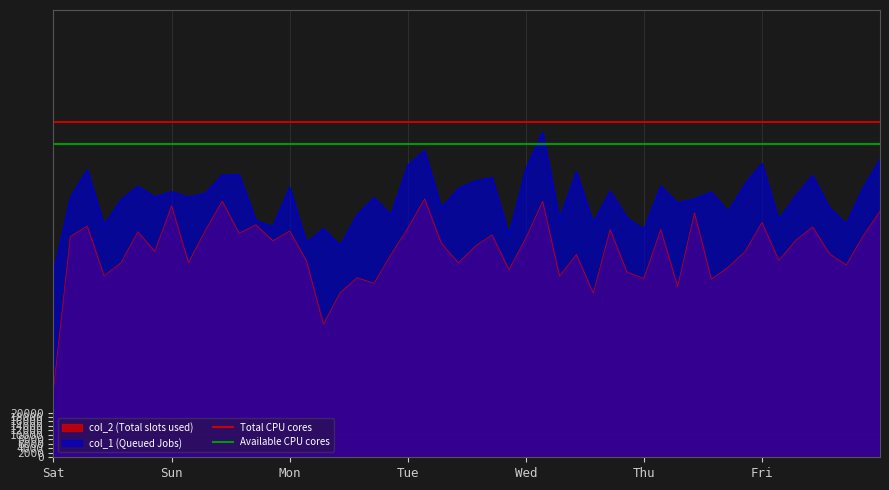

Is the value of Total CPU cores at Sun greater than the value of Available CPU cores at Sat?

Yes